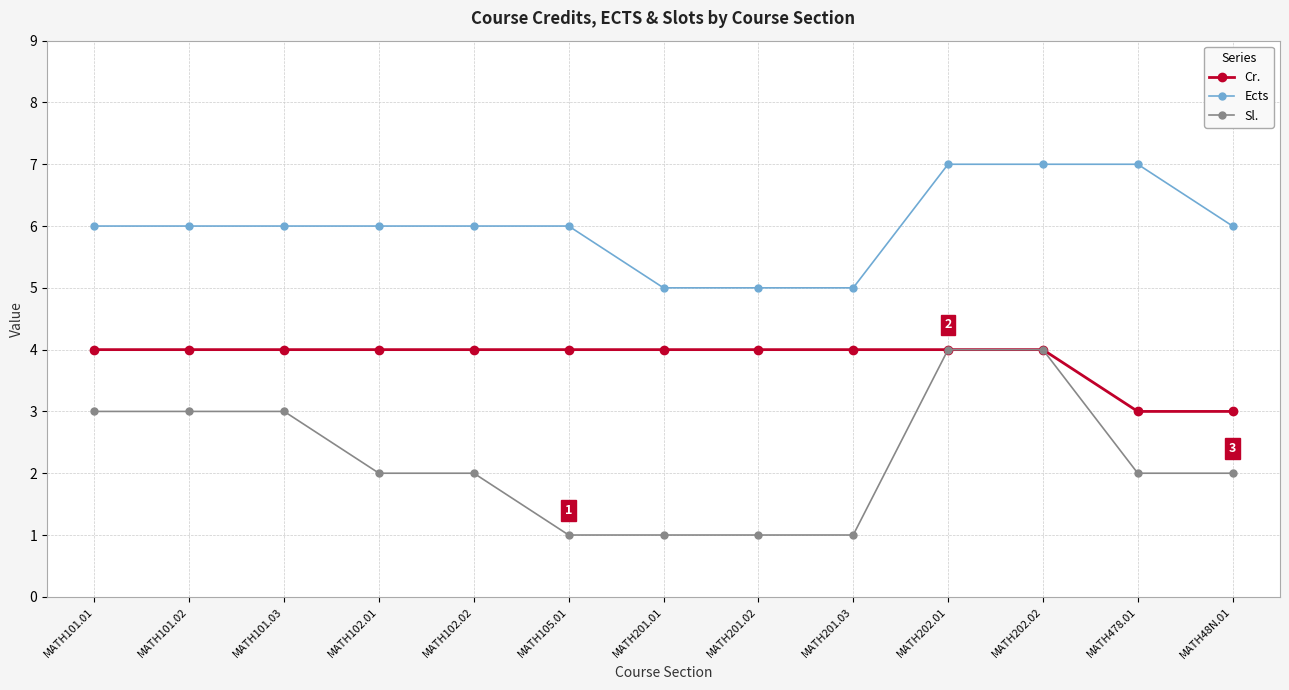

What is the label of the 8th point from the left?

MATH201.02